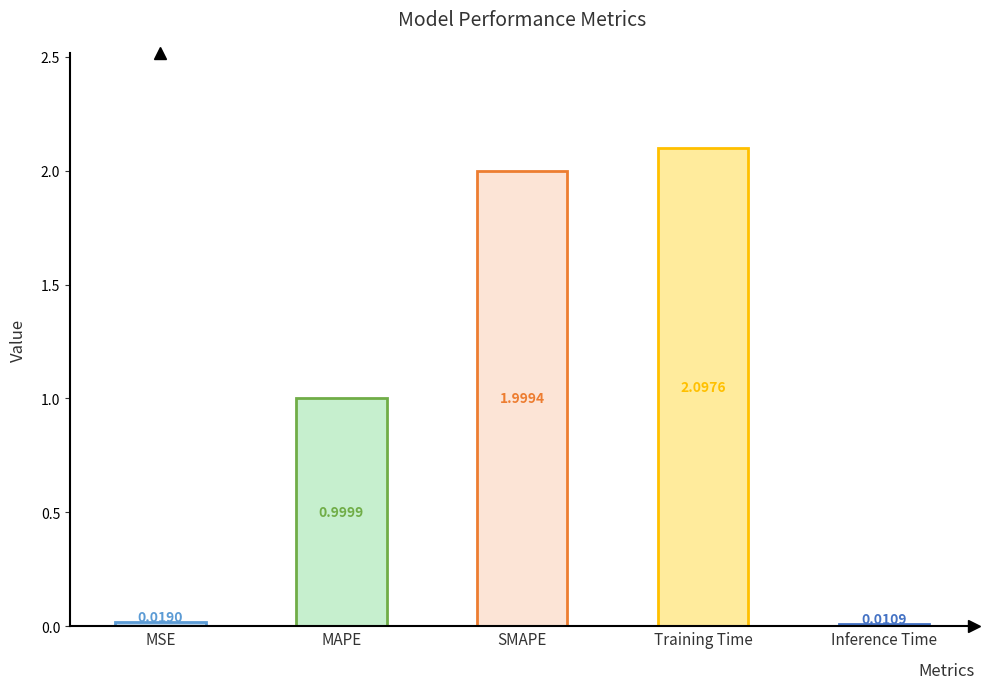

How many distinct data groups are displayed?

1